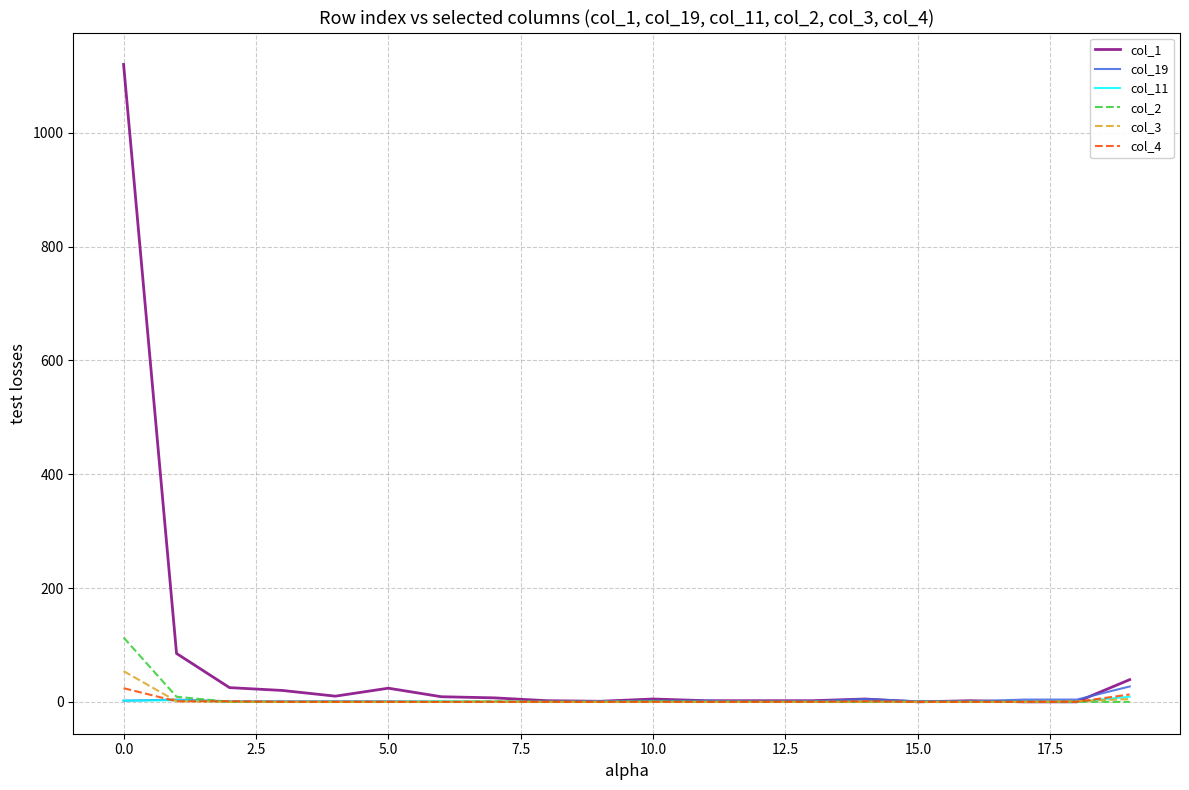

Which series has the largest range (max minus min)?

col_1